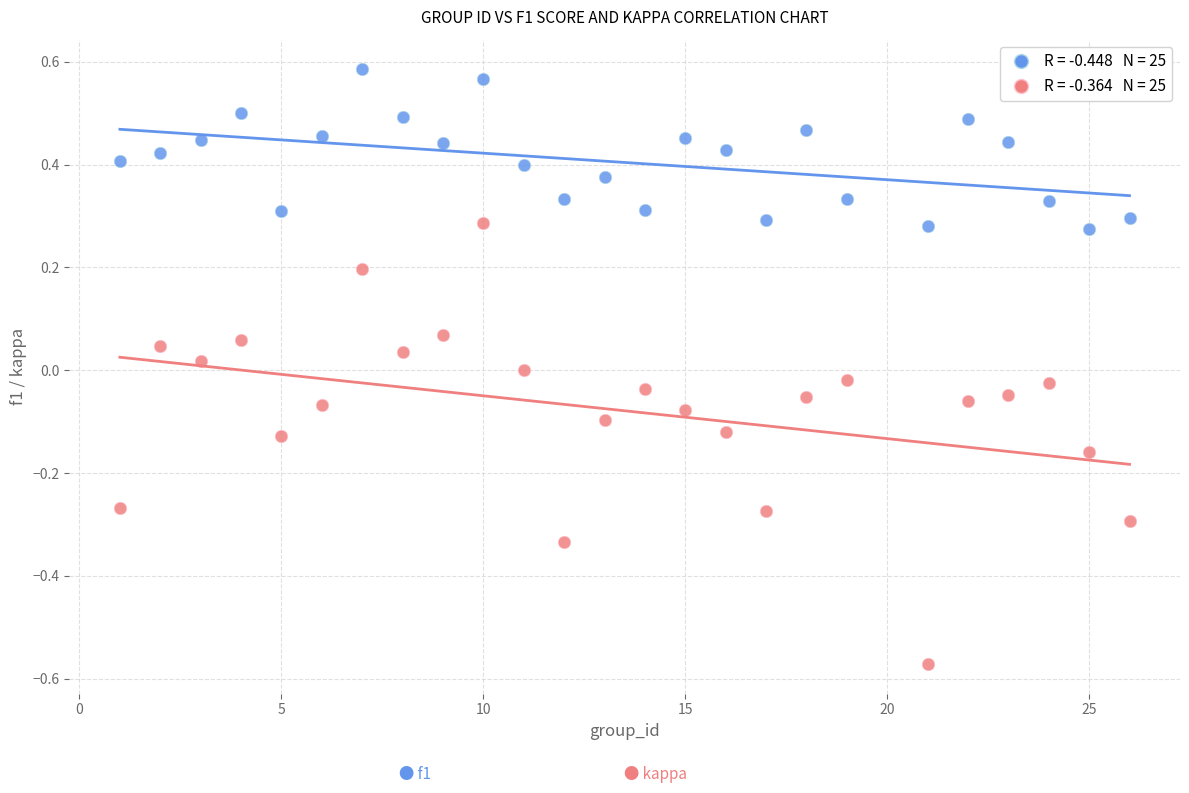

Across all data points, what is the range of Y values (max minus min)?

1.2